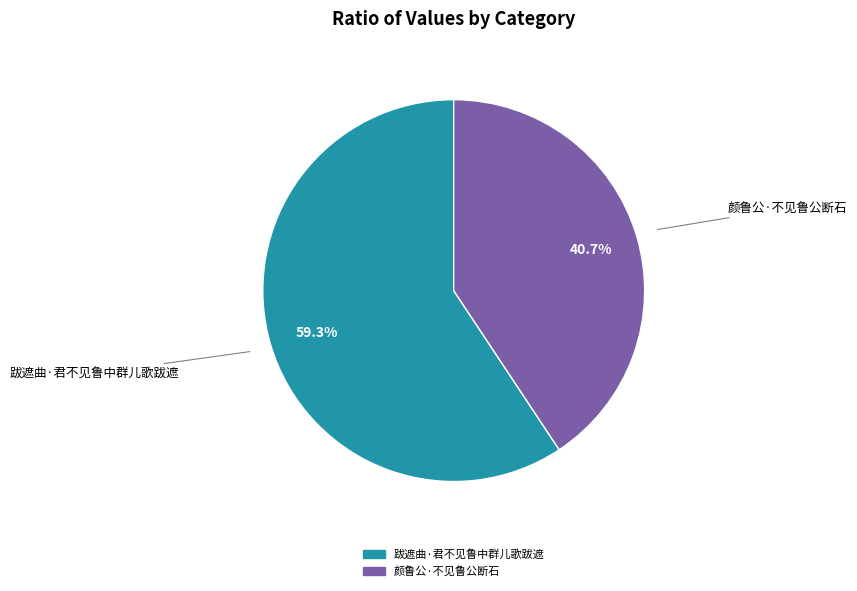

The 跋遮曲·君不见鲁中群儿歌跋遮 slice represents 47% of the pie. True or false?

False